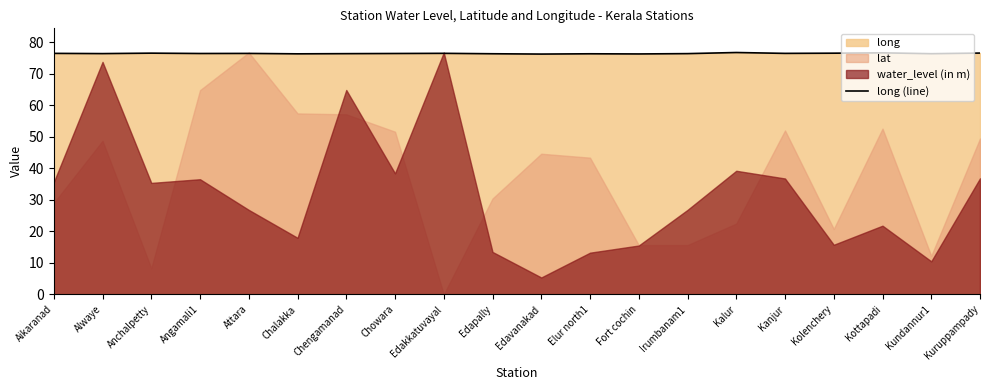

Reading right to left, what are all the values shown in this chart?

76.5	76.3	76.6	76.5	76.4	76.7	76.3	76.2	76.3	76.2	76.3	76.4	76.4	76.3	76.3	76.4	76.4	76.5	76.4	76.4